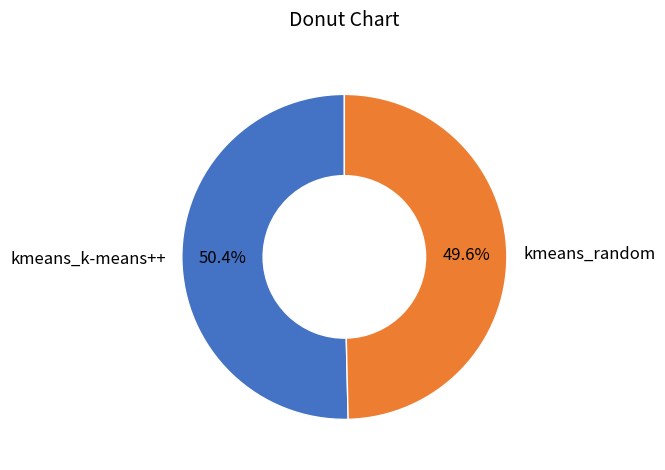

True or false: kmeans_random accounts for 57% of the total.

False